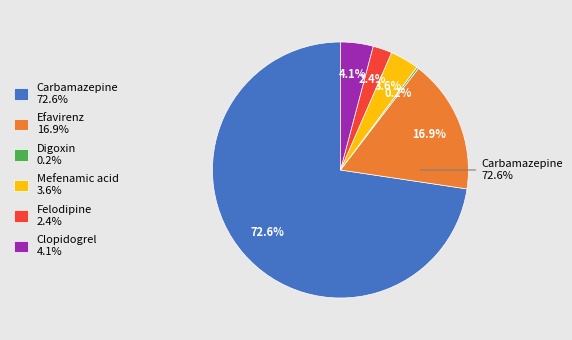

Is there a majority slice in this chart?

Yes